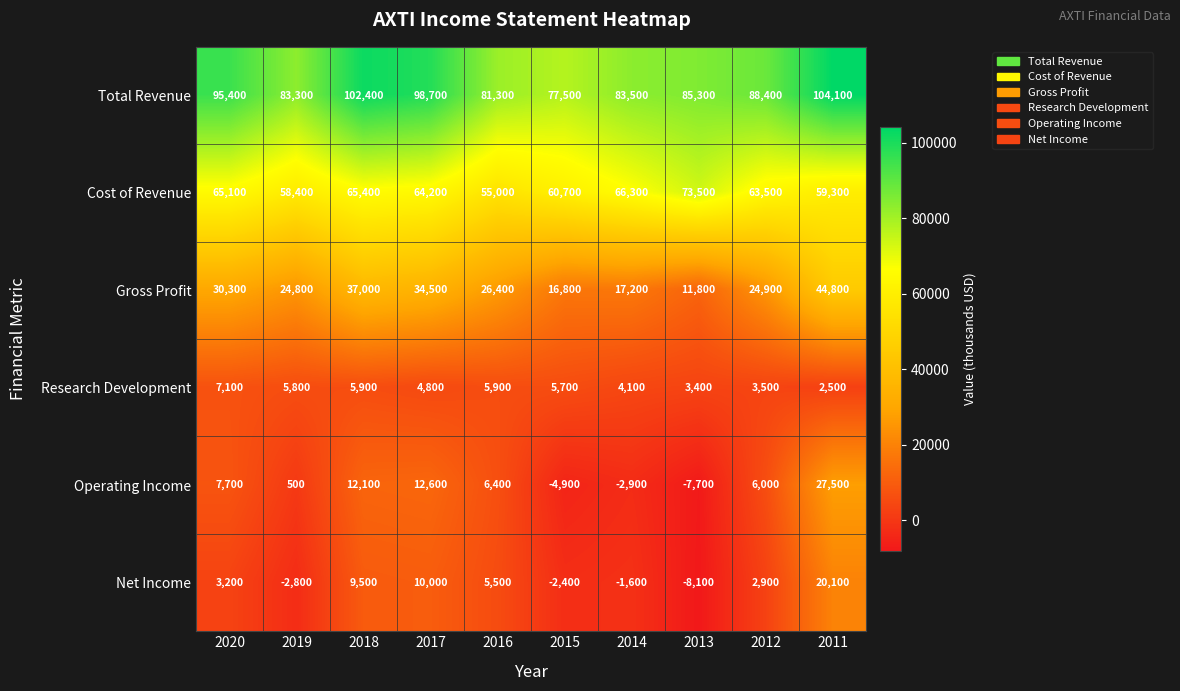

At how many categories does at least one series exceed 12798?

10